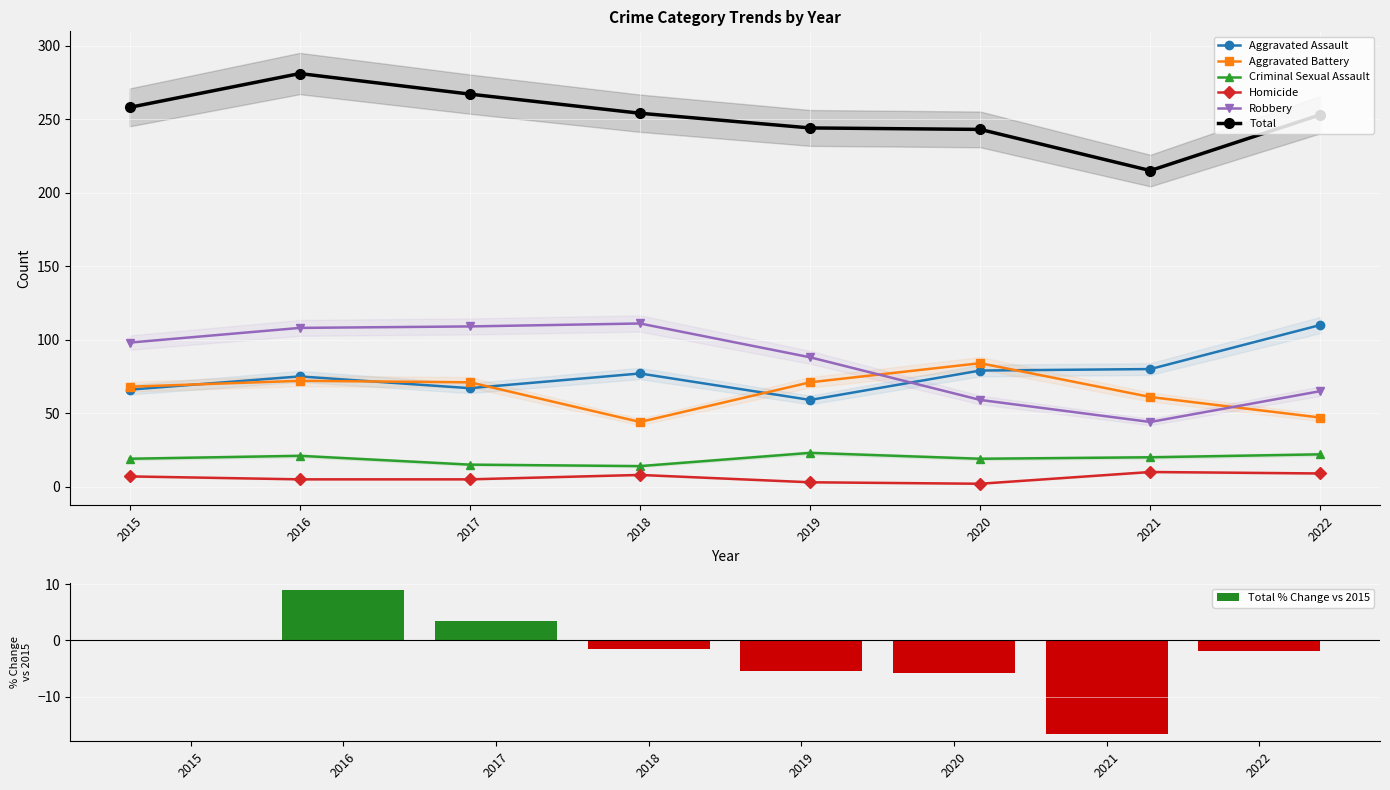

What is the sum of the Aggravated Battery values at 2016 and 2017?

143